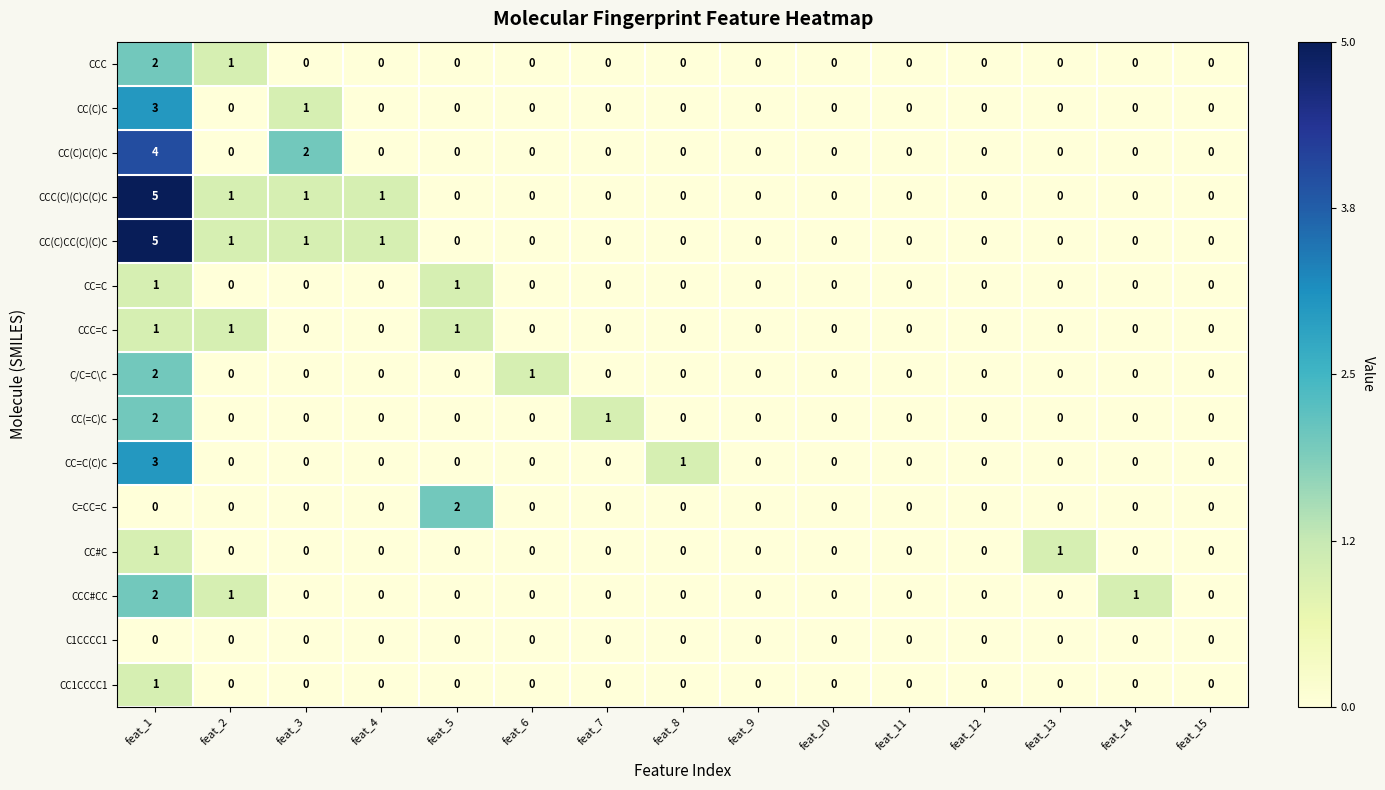

The CCC series shows 1 at feat_10. True or false?

False